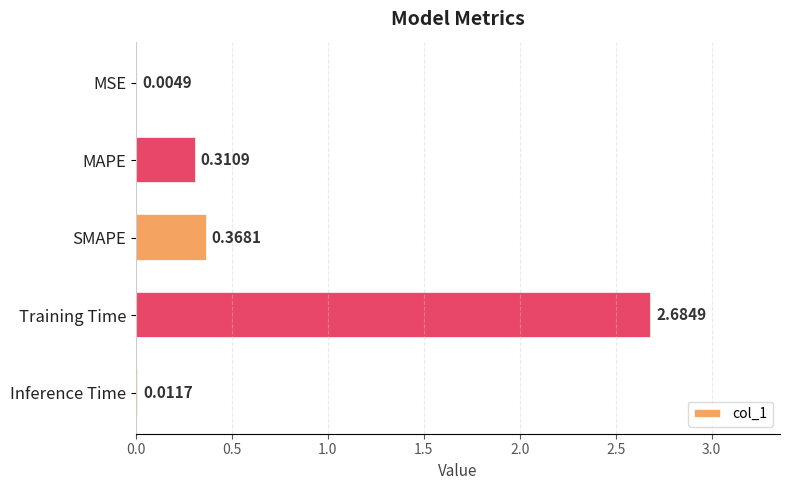

What is the sum of the values at MAPE and Training Time?

3.0